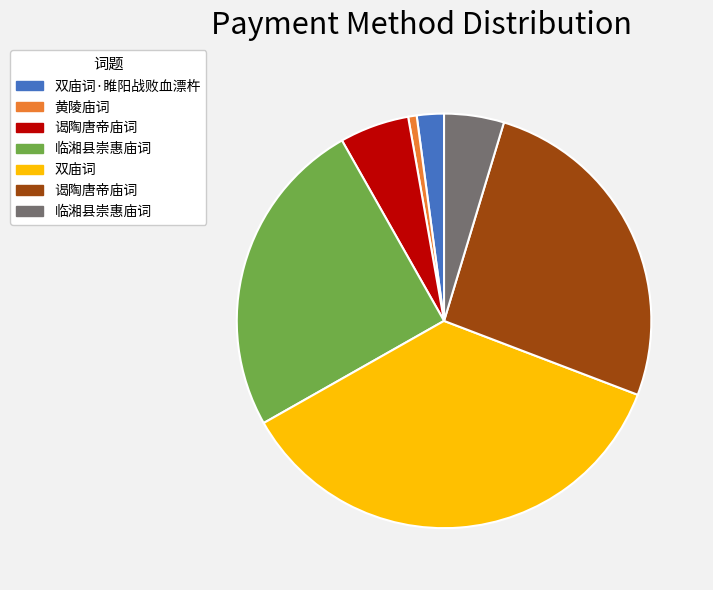

Does any single category account for the majority?

No